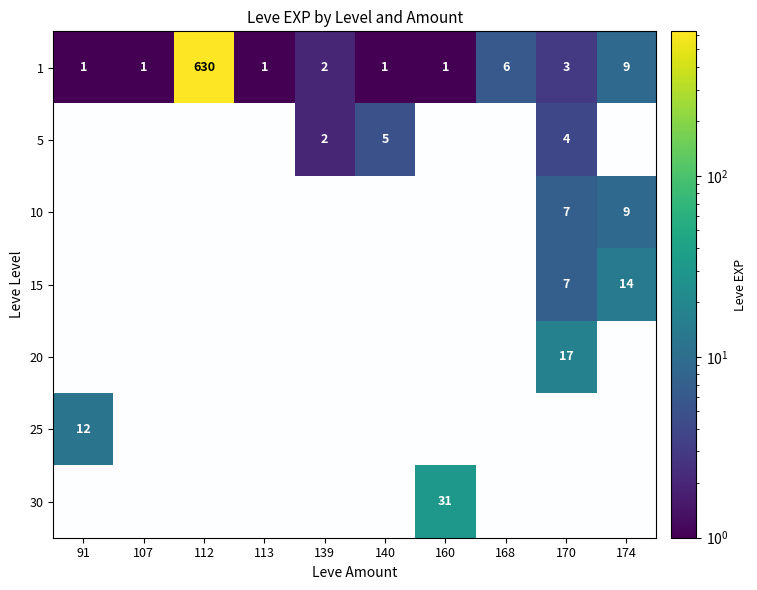

Which series has the largest range (max minus min)?

5